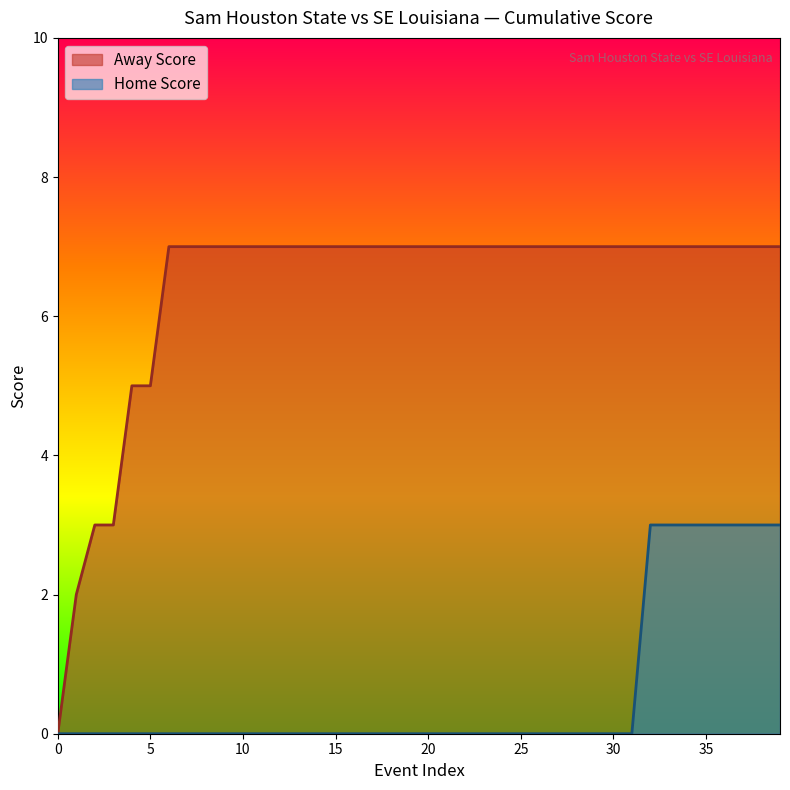

What is the difference between the highest and lowest values at 15?

7